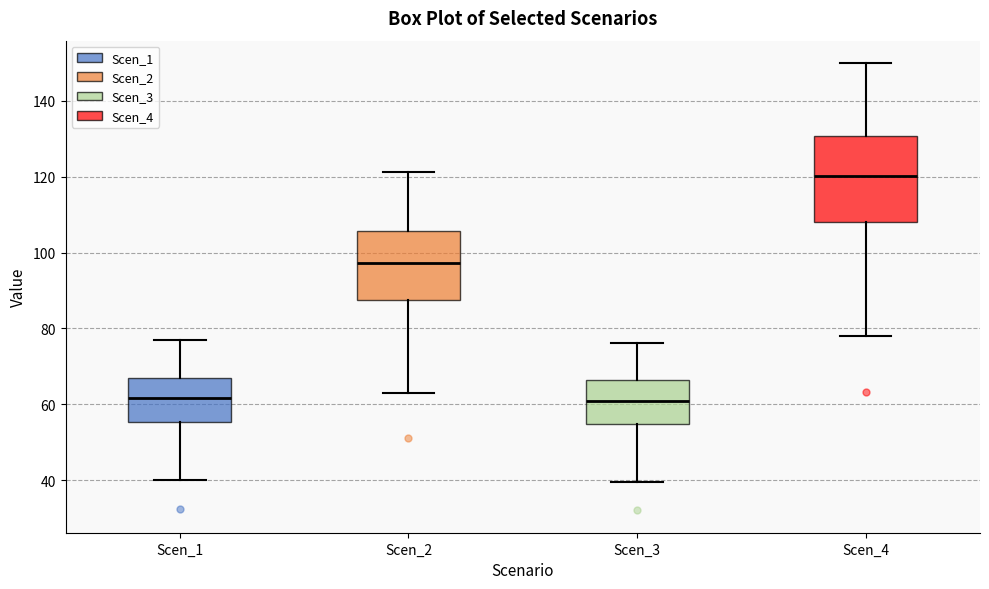

Reading left to right, transcribe this box plot: for each box, give where its median line is, the range the box spans, and where its two whiskers end, as read against the y-axis. The values are not printed on the chart, so give them approximately, as read against the axis.

Scen_1: median 62, box 56 to 68, whiskers 40 to 76
Scen_2: median 98, box 88 to 106, whiskers 64 to 122
Scen_3: median 60, box 54 to 66, whiskers 40 to 76
Scen_4: median 120, box 108 to 130, whiskers 78 to 150